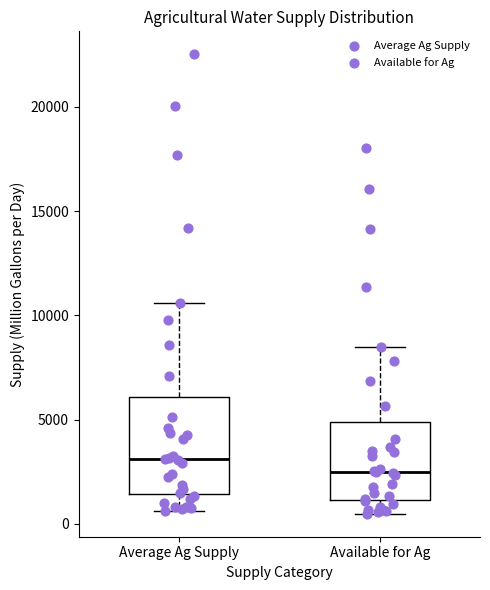

Reading left to right, transcribe this box plot: for each box, give where its median line is, the range the box spans, and where its two whiskers end, as read against the y-axis. The values are not printed on the chart, so give them approximately, as read against the axis.

Average Ag Supply: median 3000, box 1500 to 6000, whiskers 500 to 10500
Available for Ag: median 2500, box 1000 to 5000, whiskers 500 to 8500